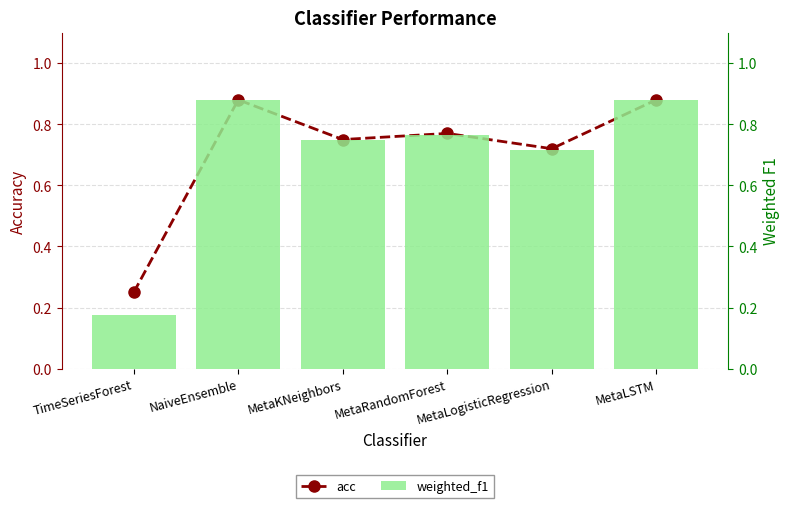

Reading left to right, what are all the values shown in this chart?

acc: 0.2	0.9	0.8	0.8	0.7	0.9
weighted_f1: 0.2	0.9	0.7	0.8	0.7	0.9